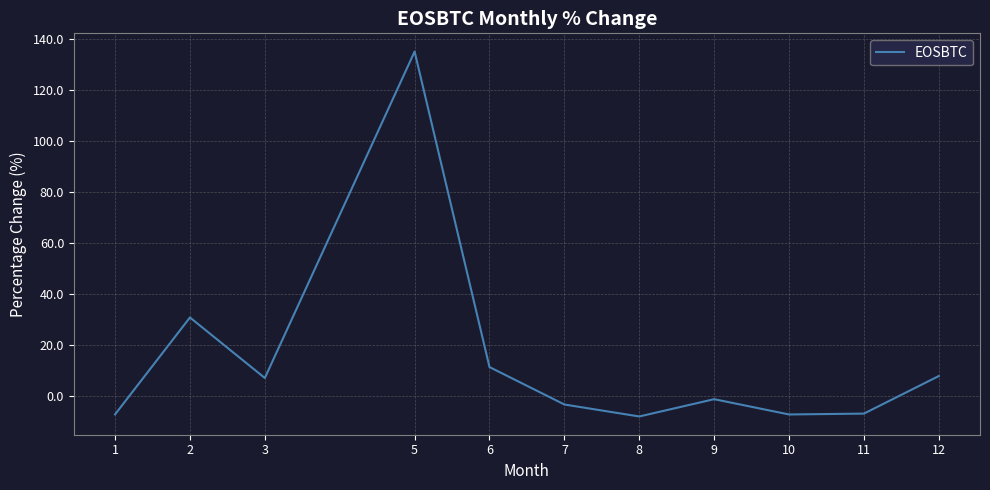

At which label is the value closest to 63?

2